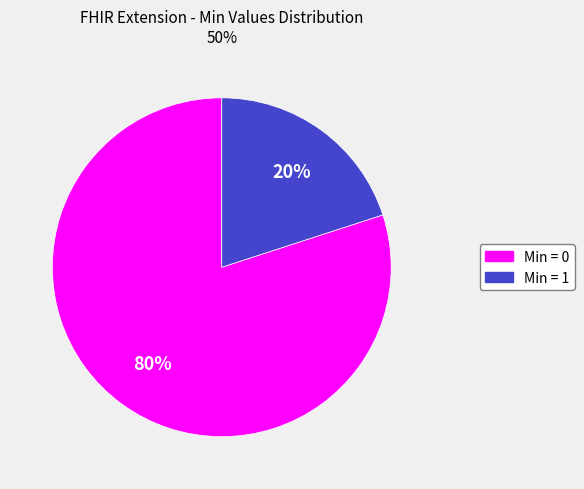

Is there any slice that represents more than half of the pie?

Yes